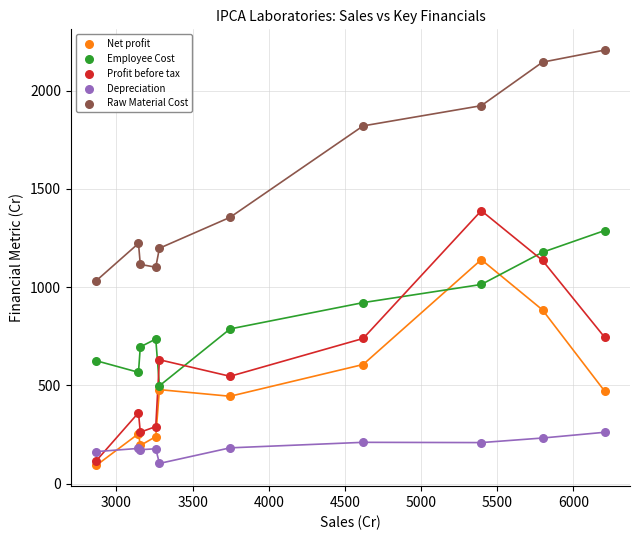

Which series reaches the maximum Y coordinate?

Raw Material Cost